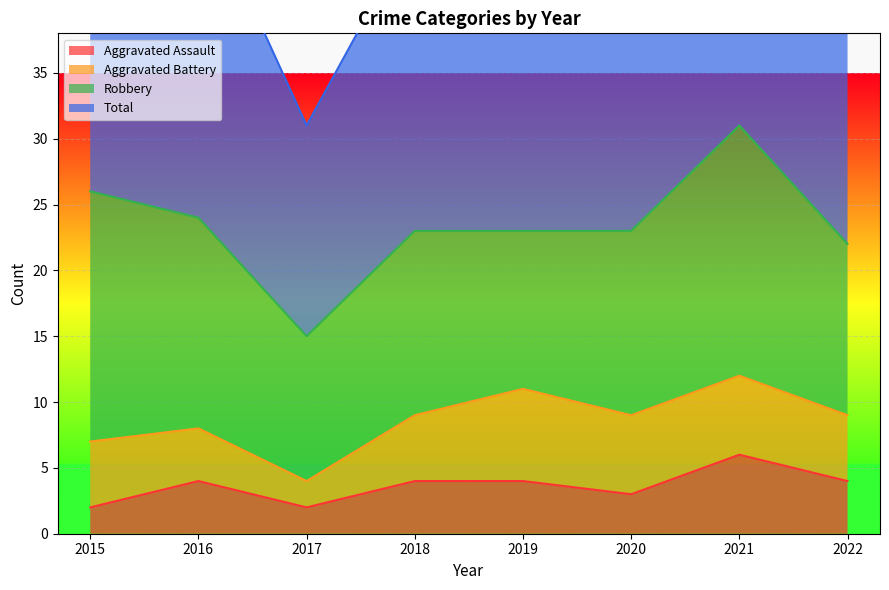

Which category has the highest value across all series?

2021